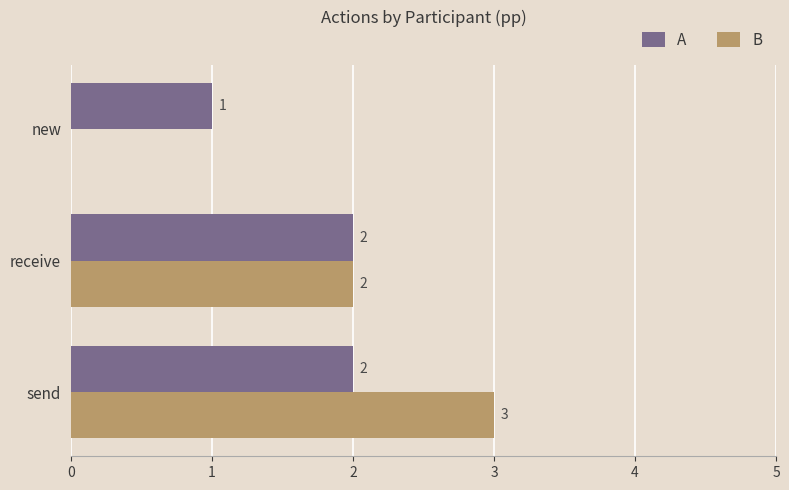

True or false: A has a value of 1 at send.

False